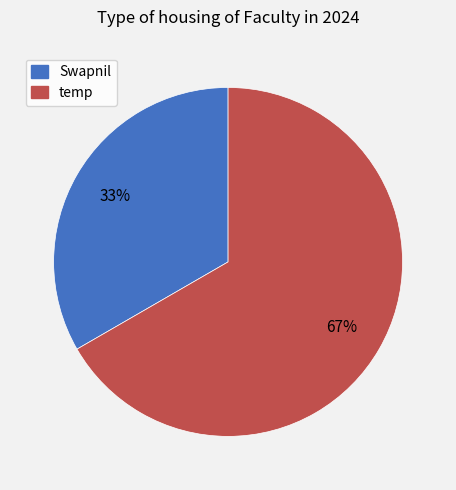

Does Swapnil account for over 50% of the chart?

No